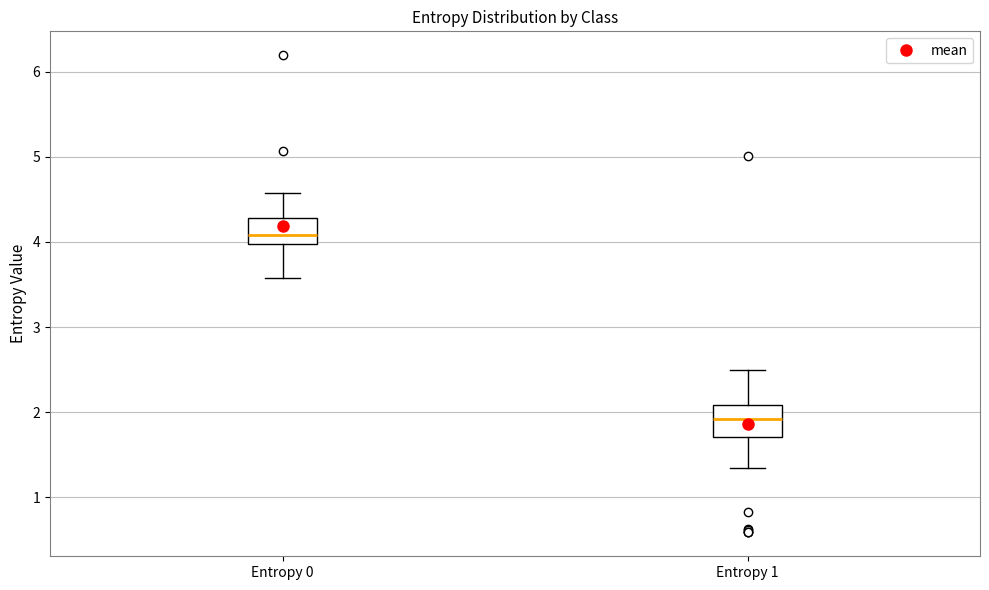

Reading left to right, read every box against the y-axis: the position of its median line, the range the box covers, and the ends of its whiskers. The values are not printed on the chart, so give them approximately, as read against the axis.

Entropy 0: median 4.1, box 4.0 to 4.3, whiskers 3.6 to 4.6
Entropy 1: median 1.9, box 1.7 to 2.1, whiskers 1.3 to 2.5